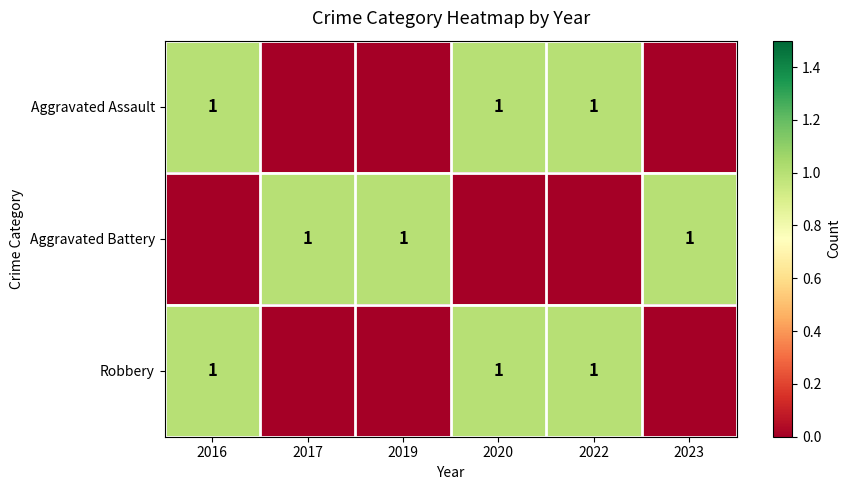

Is it true that Robbery equals 1 at 2016?

True